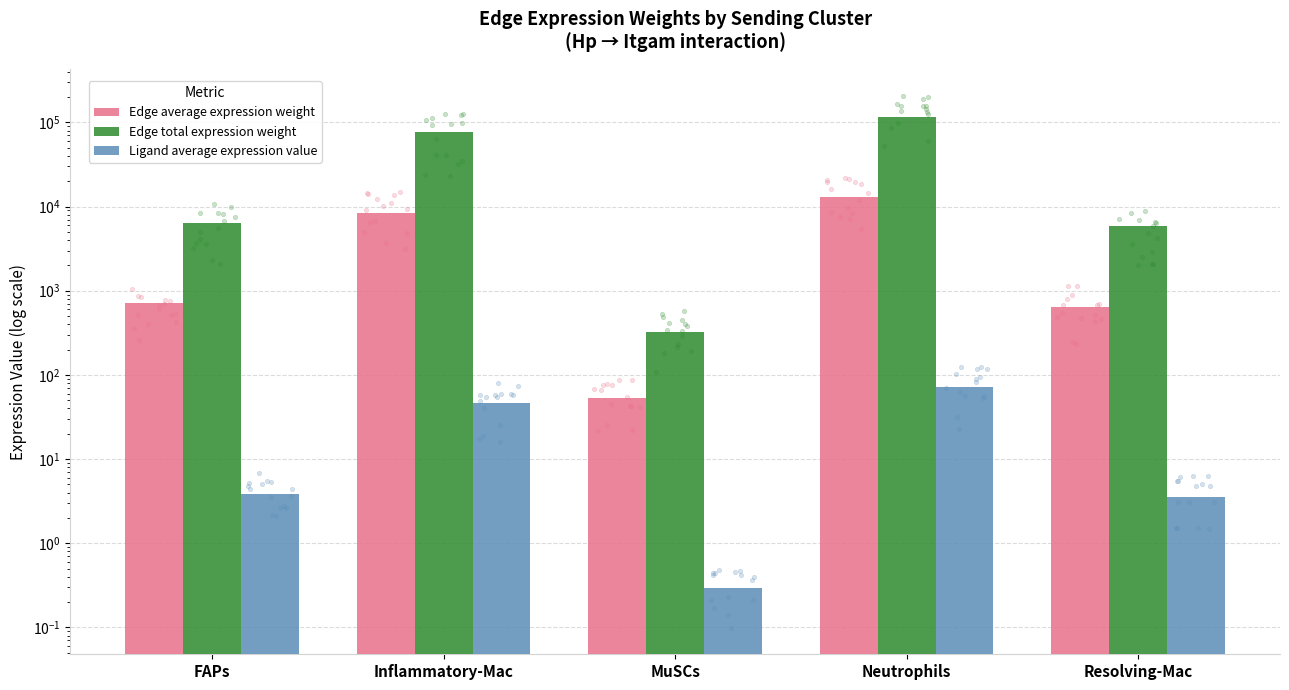

Which series has the widest spread of Y values?

Edge total expression weight